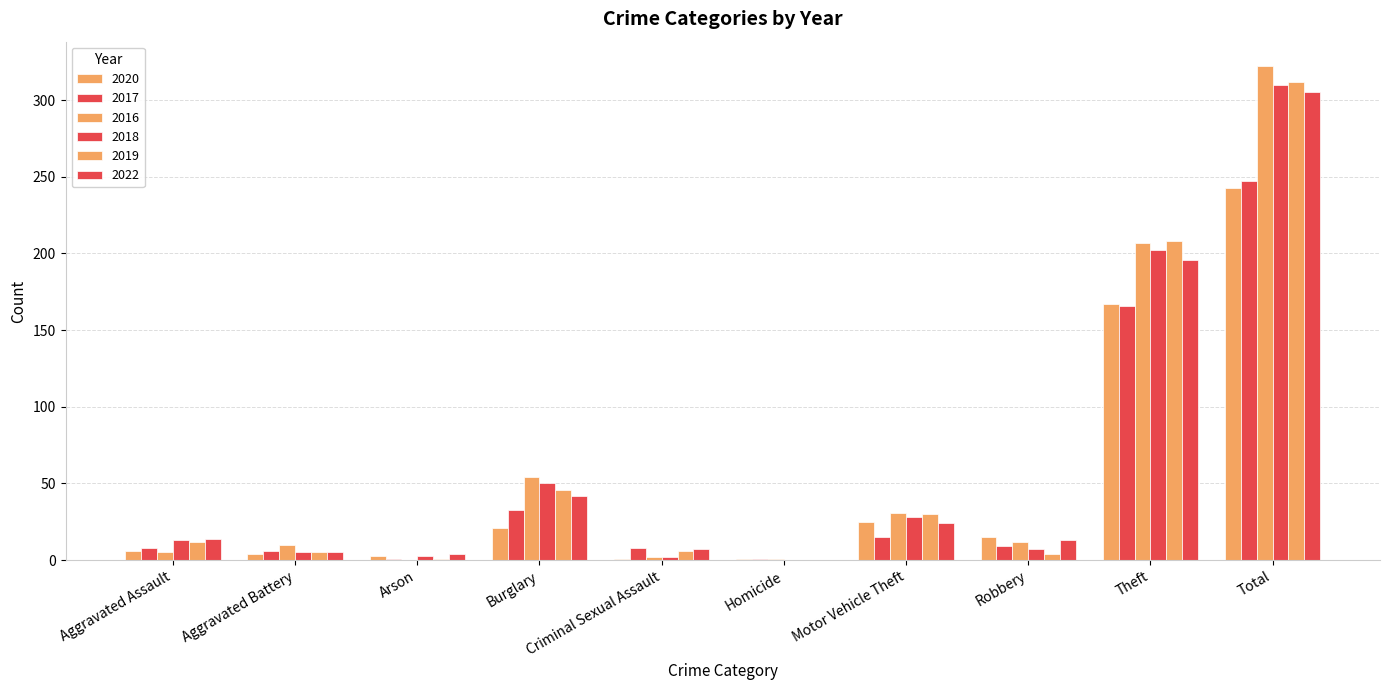

What is the difference between the maximum and minimum values in the 2019 series?

312